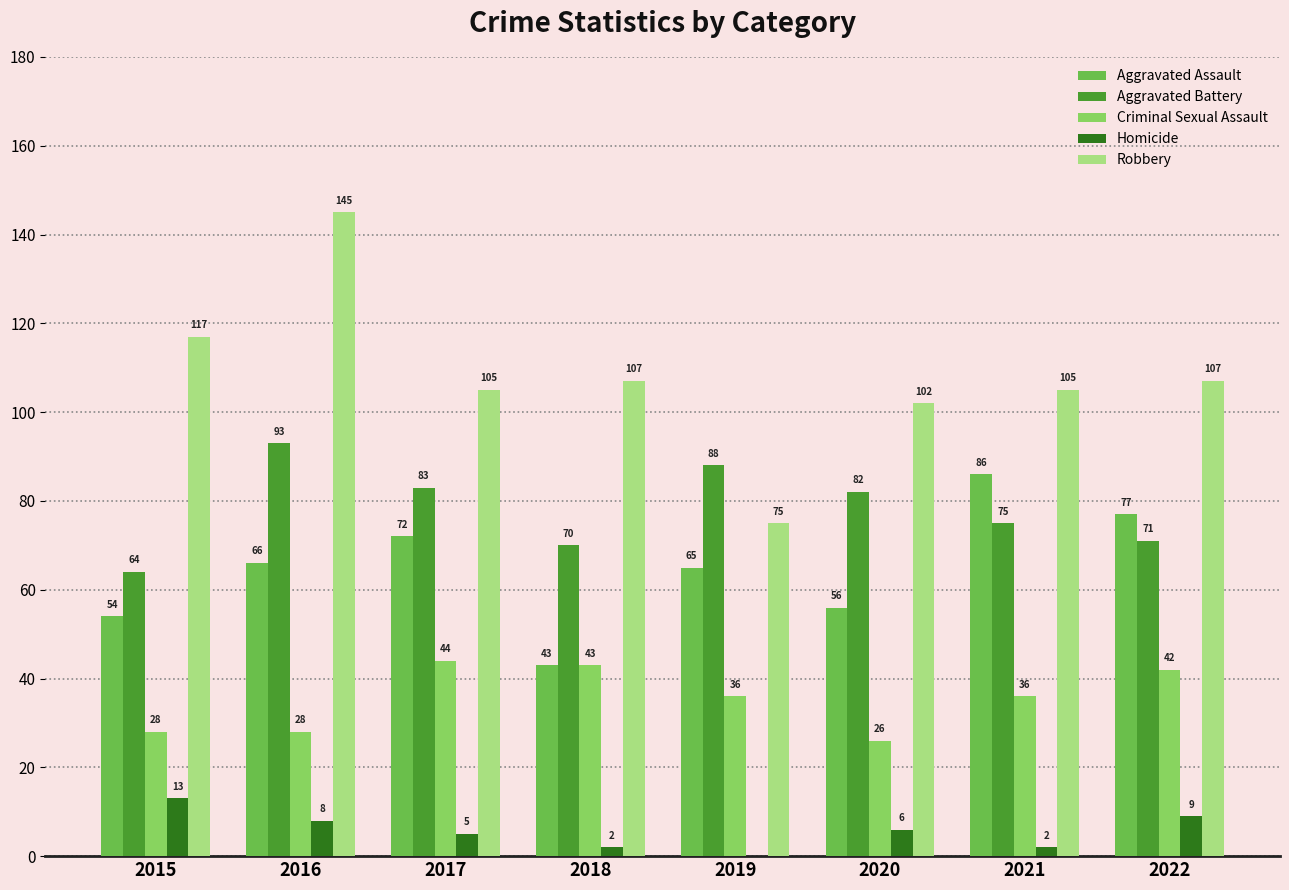

What is the sum of all Aggravated Assault values?

519